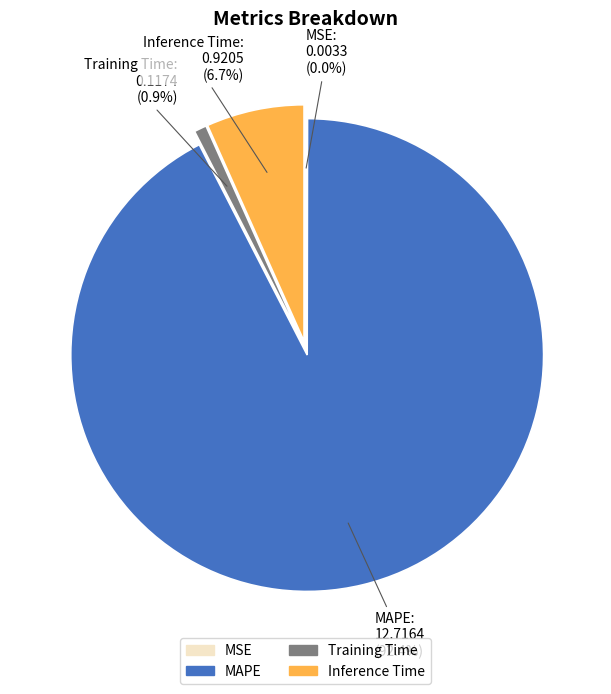

What percentage is the Training Time slice, to the nearest percent?

1%